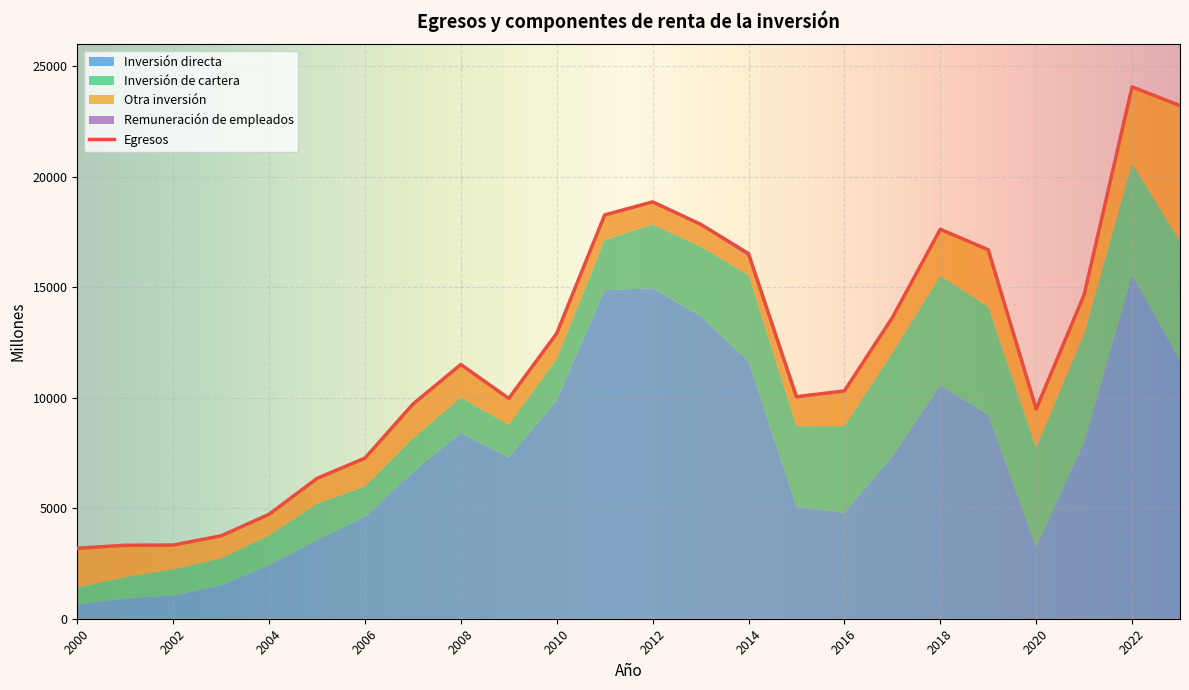

True or false: Inversión directa has more than 2 interior local peaks.

True